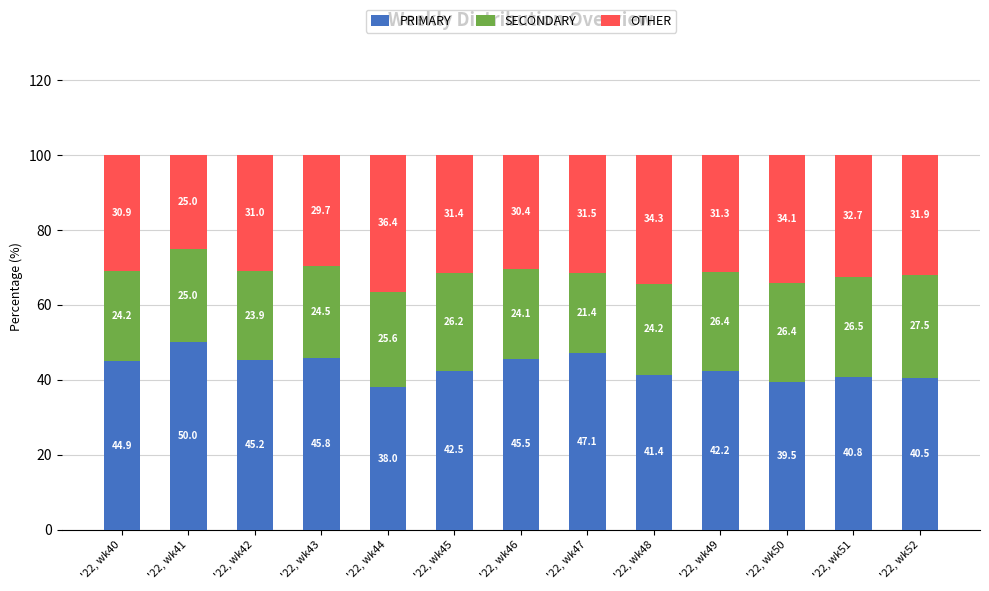

True or false: PRIMARY has a value of 67.1 at '22, wk40.

False